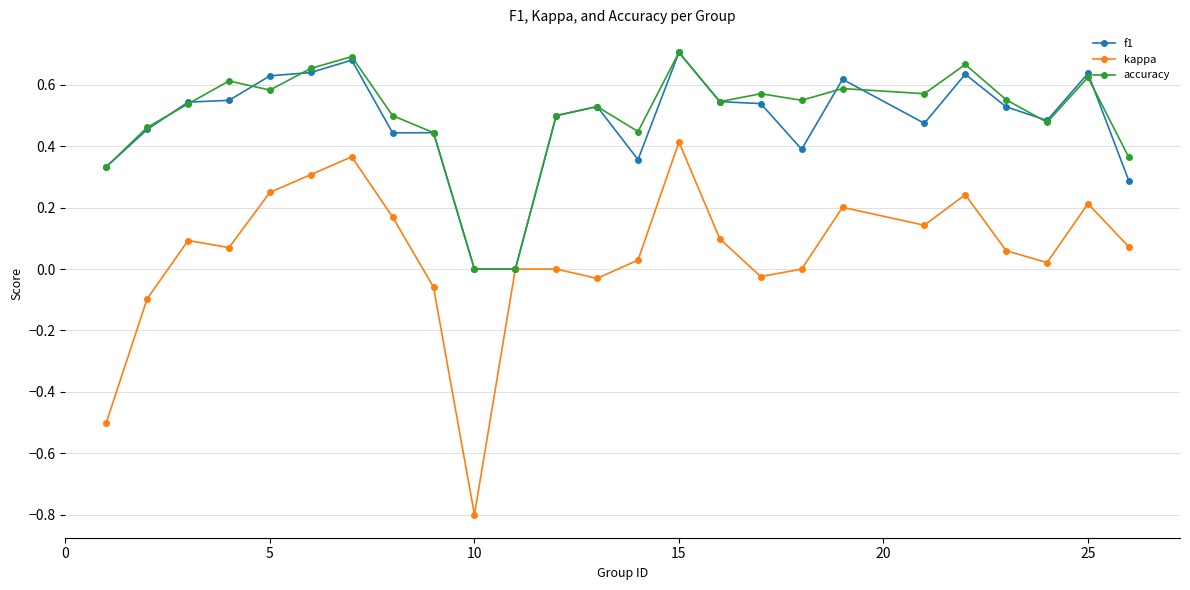

Which series has the widest spread of values?

kappa